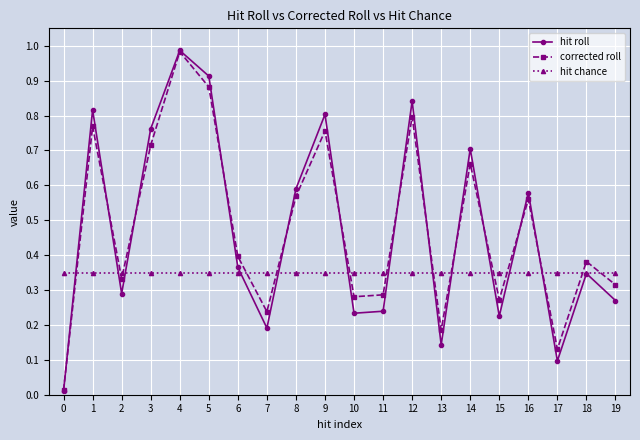

What is the total value across all series at 16?

1.5